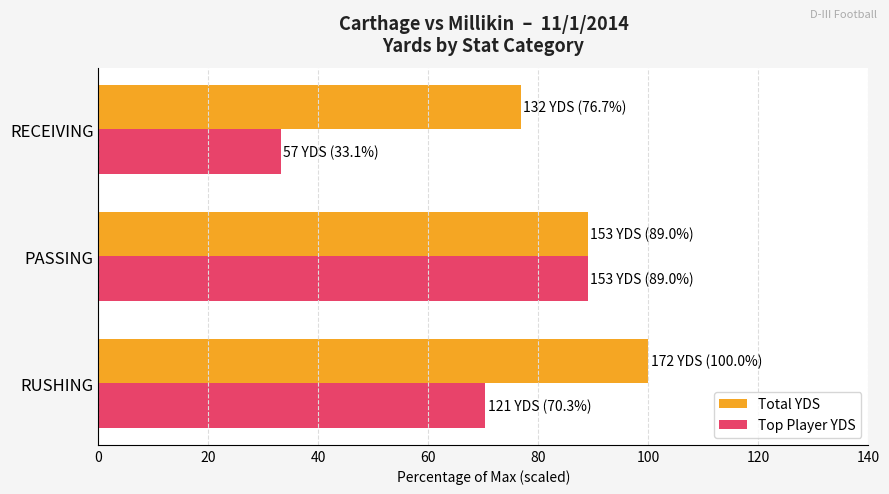

What value does the Total YDS series have at RUSHING?

100.0